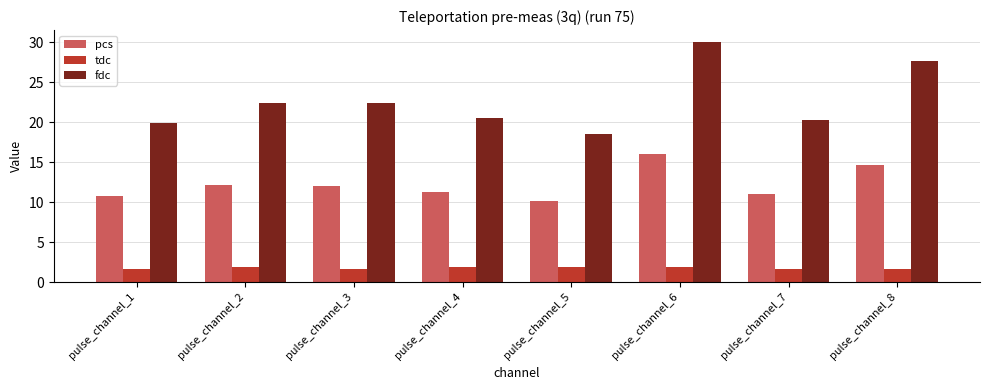

How many data points does each series have?

8